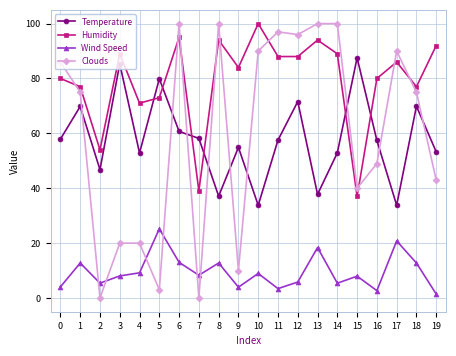

At how many categories does at least one series exceed 45?

20